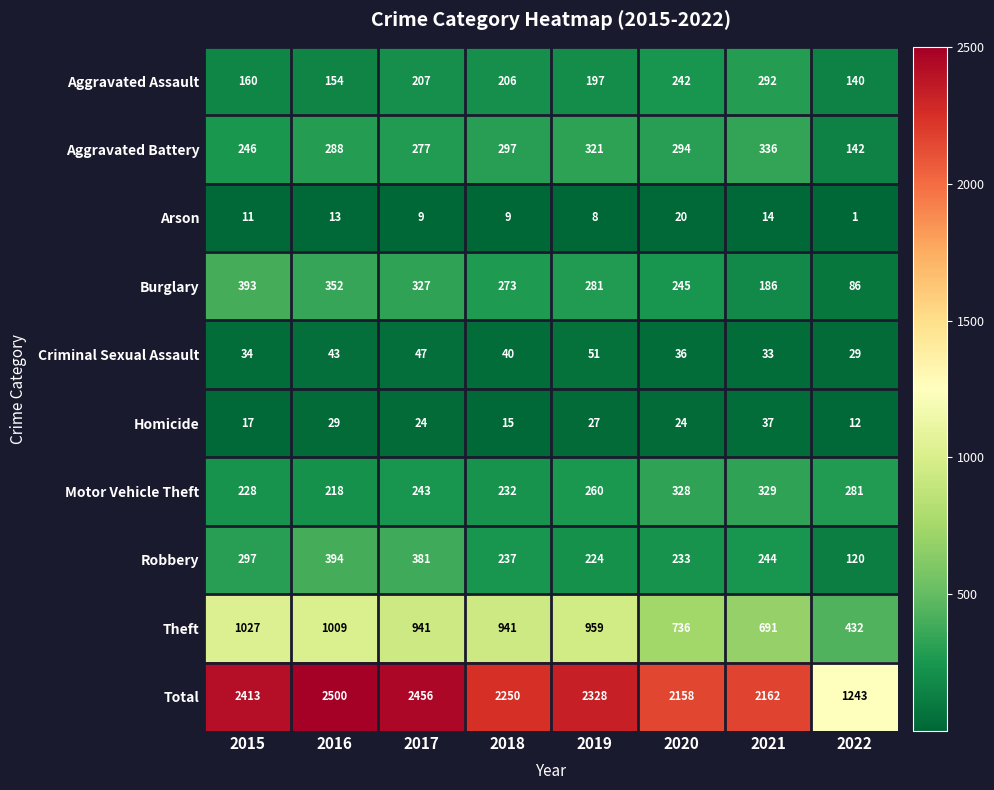

At which category does the chart reach its peak across all series?

2016